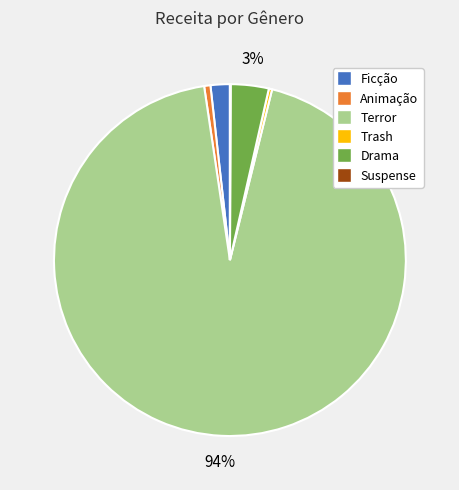

To the nearest percent, what percentage of the pie is Terror?

94%